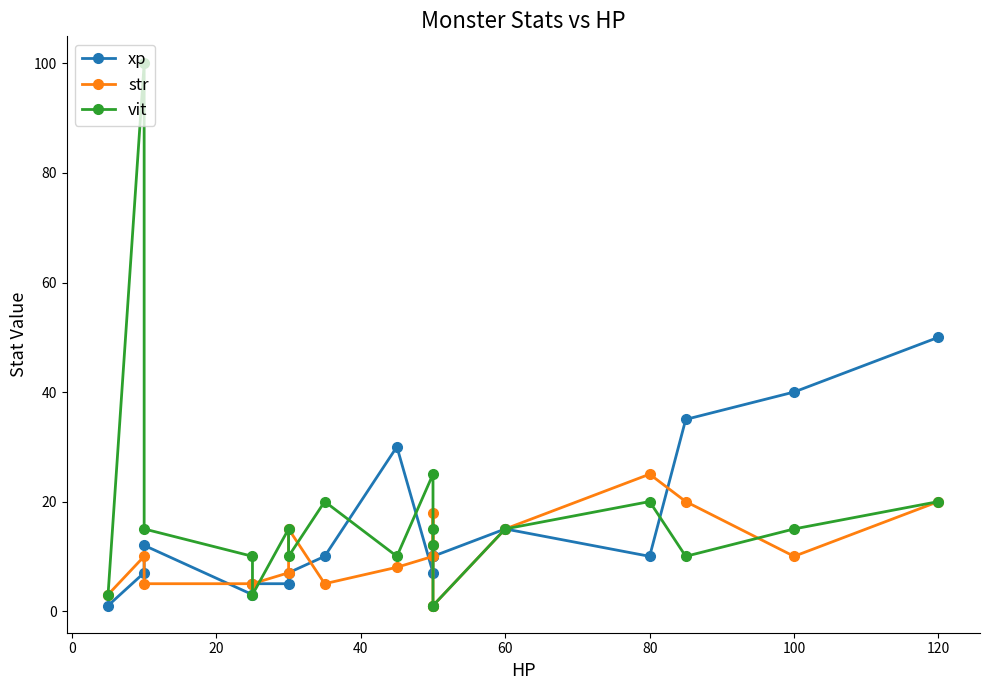

What is the smallest value displayed?

1